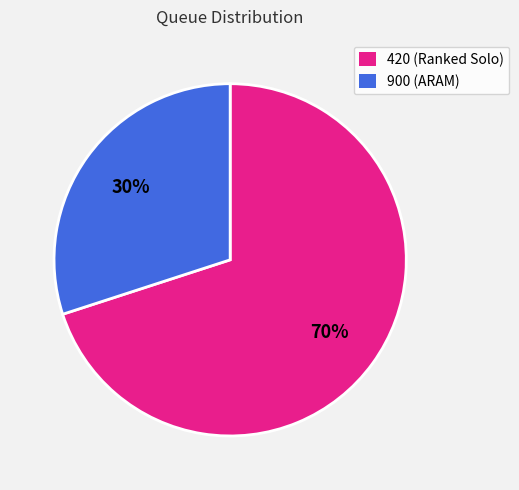

What is the largest slice in the pie chart?

420